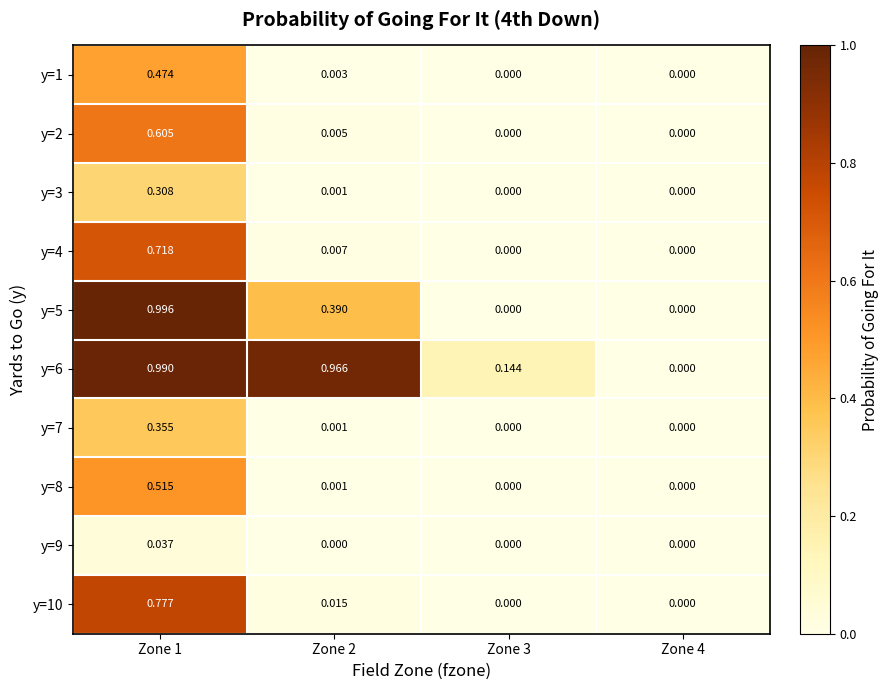

Which series changed the most between Zone 2 and Zone 3?

y=6